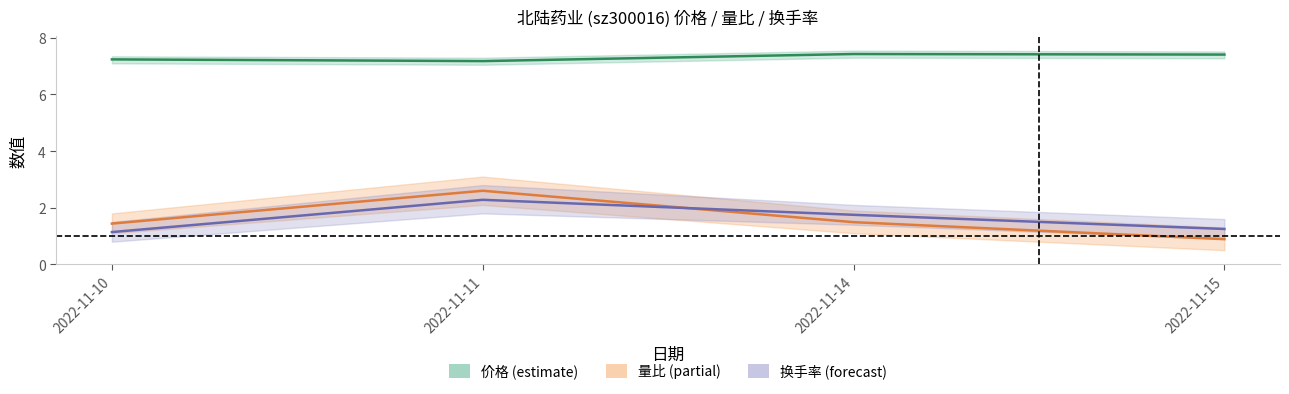

Which series has the largest range (max minus min)?

量比